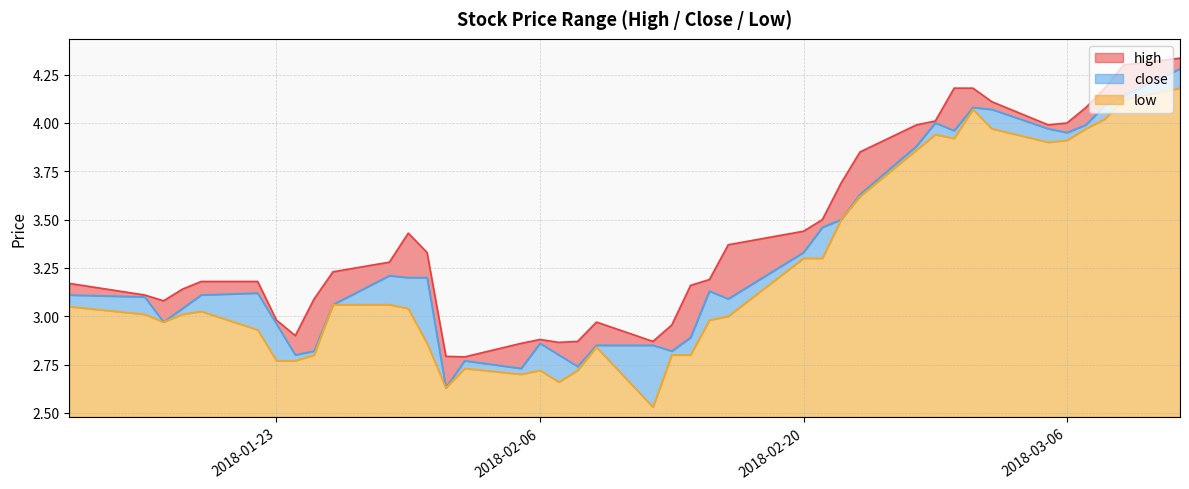

How many lines are shown in the chart?

3